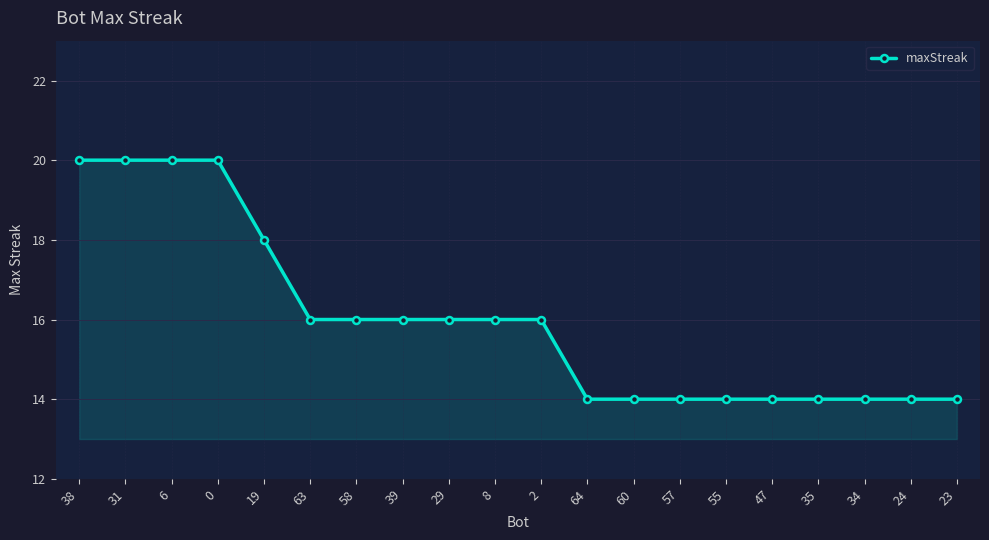

How many lines are shown in the chart?

1